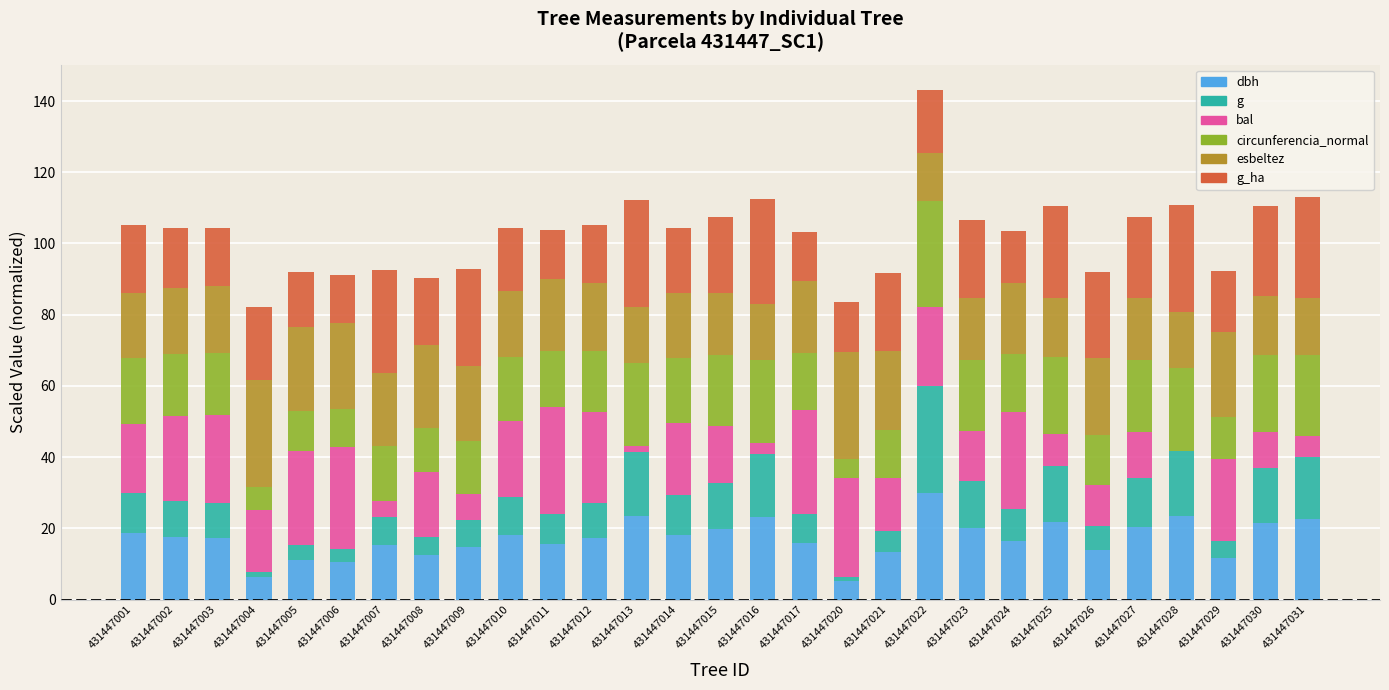

What is the total value across all series at 431447003?

104.4